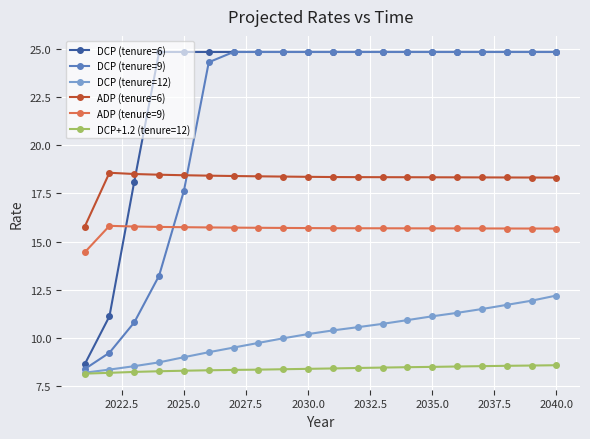

How many times do ADP (tenure=9) and DCP (tenure=6) cross each other?

1